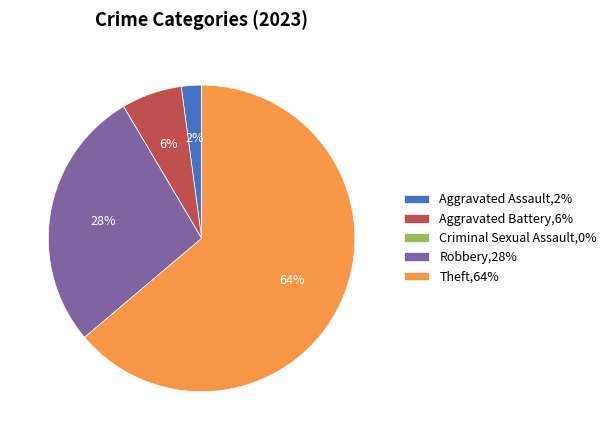

Is there a majority slice in this chart?

Yes